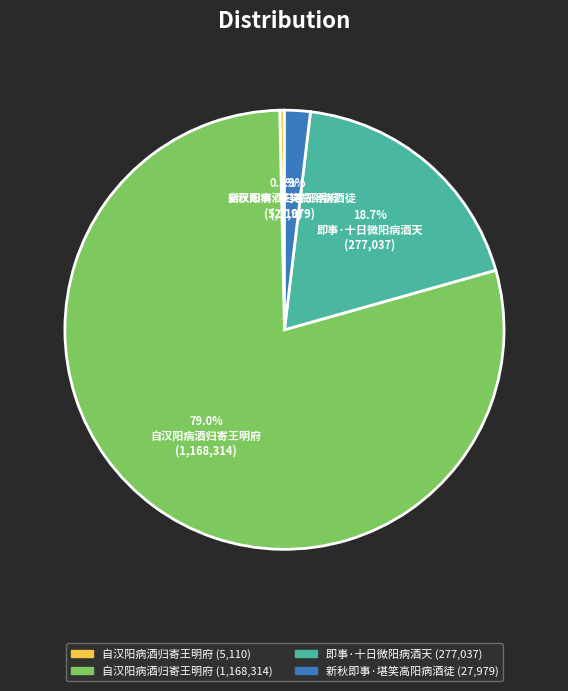

Is there a majority slice in this chart?

Yes